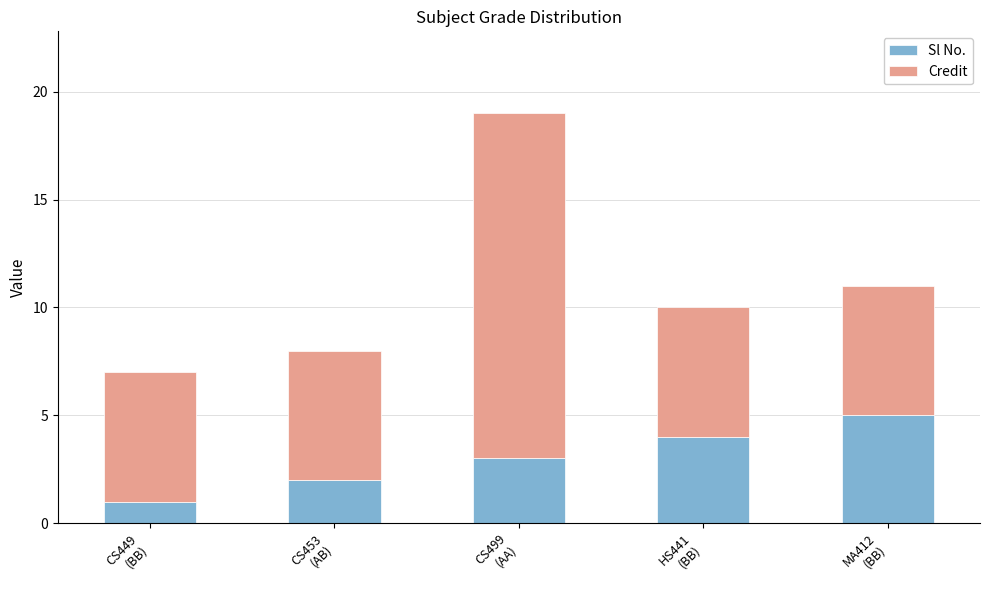

What is the highest value of the Sl No. series?

5